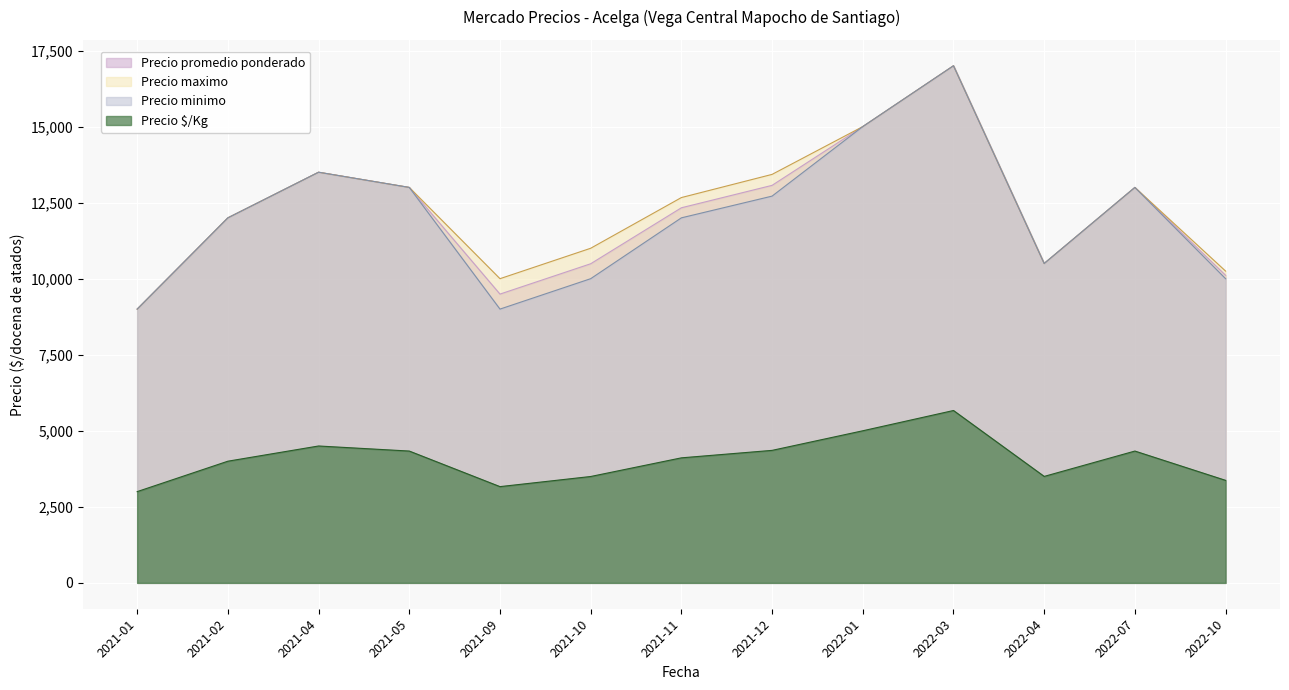

At which category does Precio minimo reach its first local peak?

2021-04